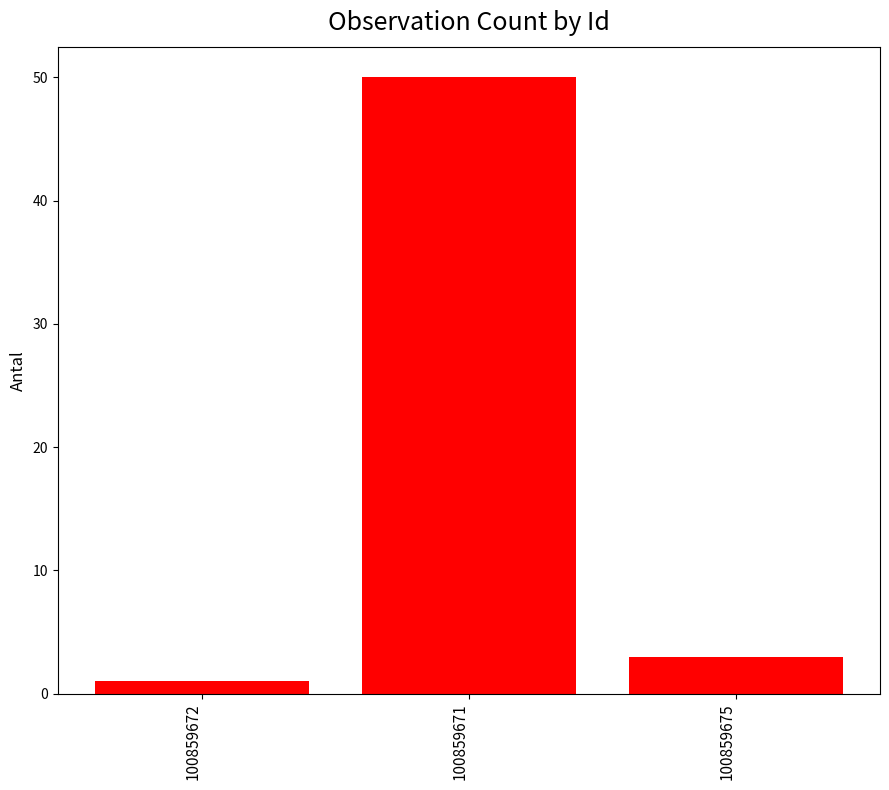

How many series are shown in this chart?

1